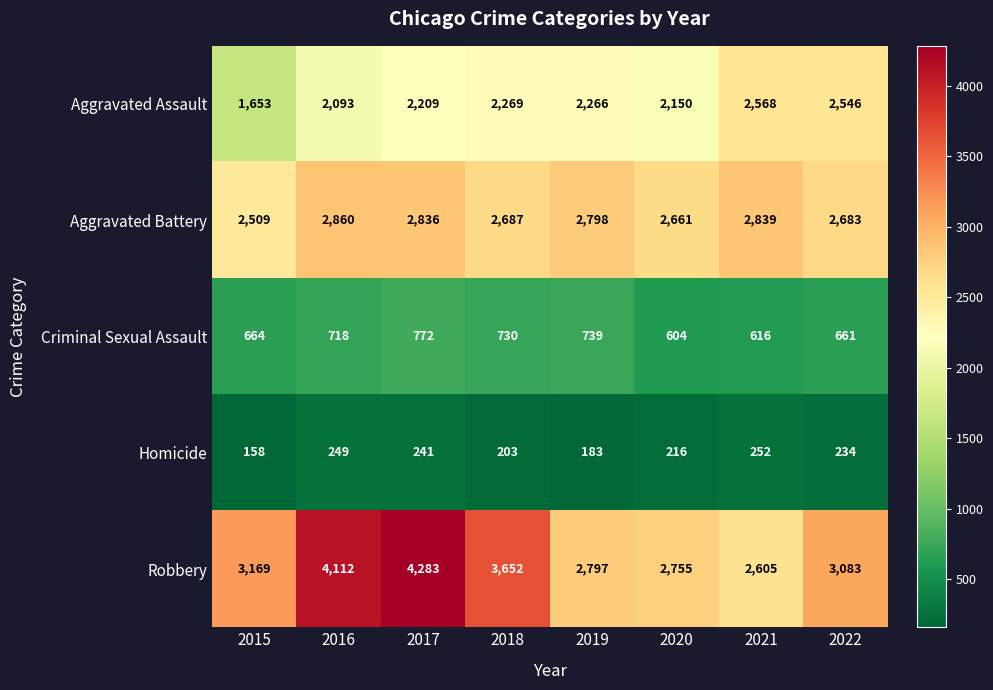

At 2019, list the series in order from smallest to largest.

Homicide, Criminal Sexual Assault, Aggravated Assault, Robbery, Aggravated Battery